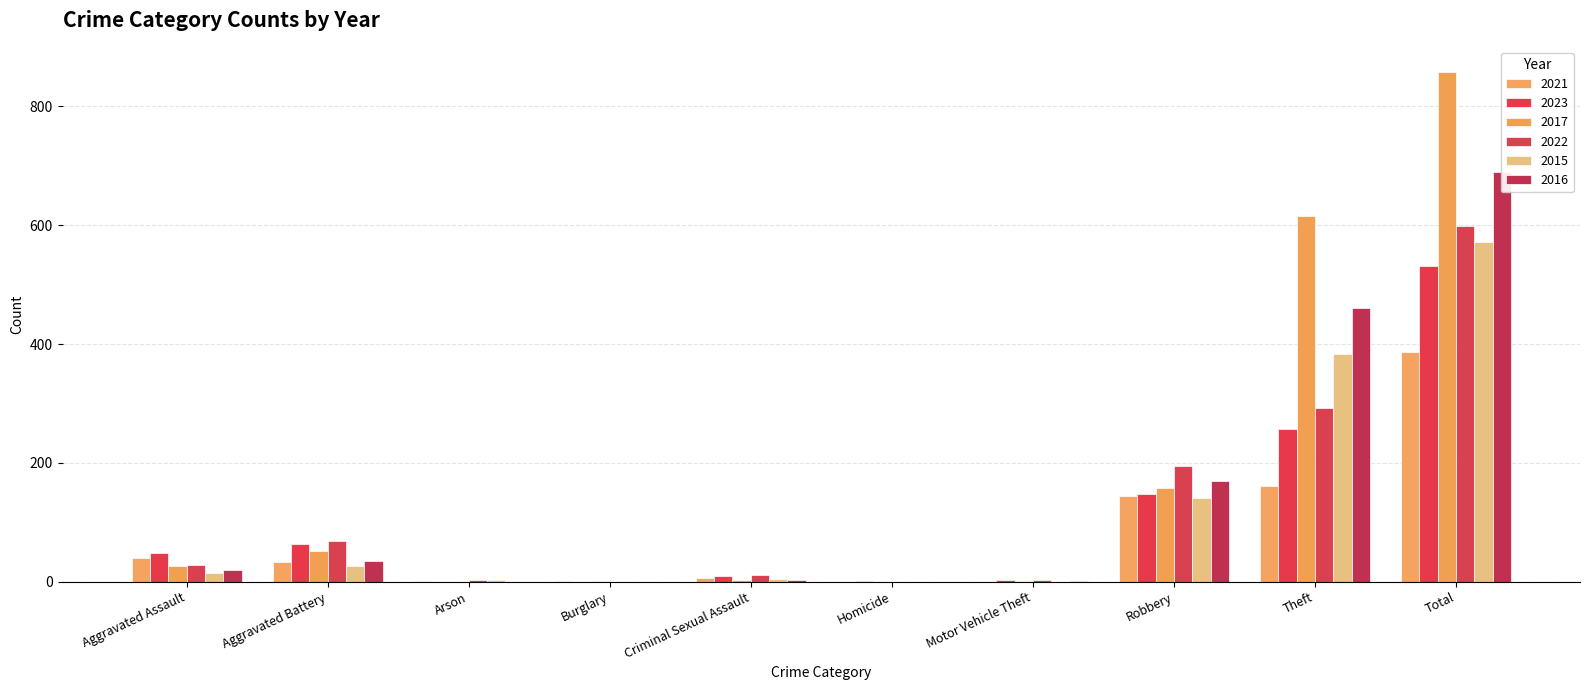

What is the greatest value displayed?

858